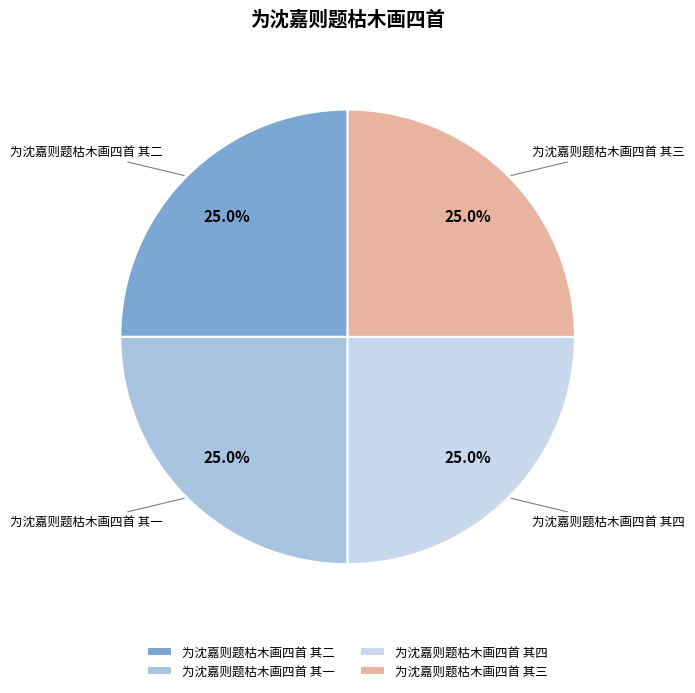

Is it true that 为沈嘉则题枯木画四首 其四 is 16% of the pie?

False